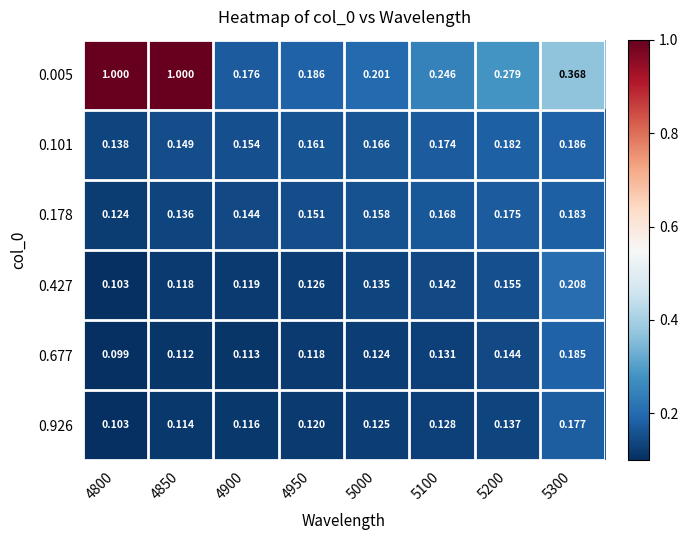

Is the value of 0.101 at 4950 greater than the value of 0.178 at 4850?

Yes